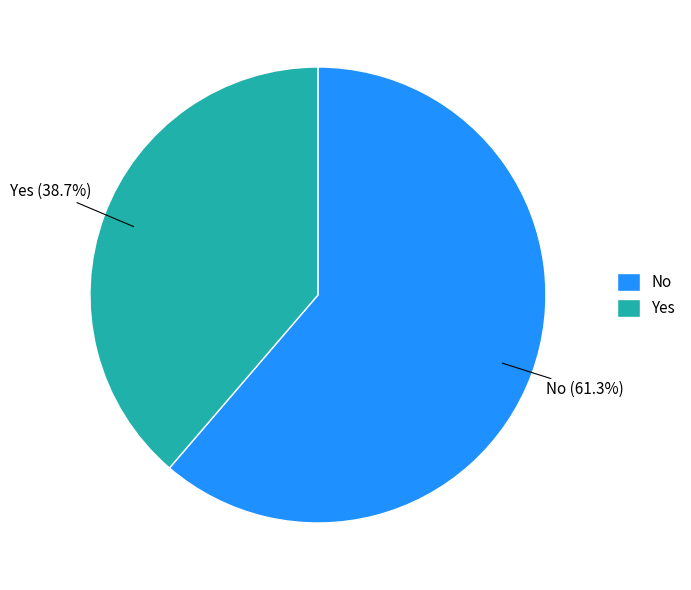

What percentage is the No slice, to the nearest percent?

61%